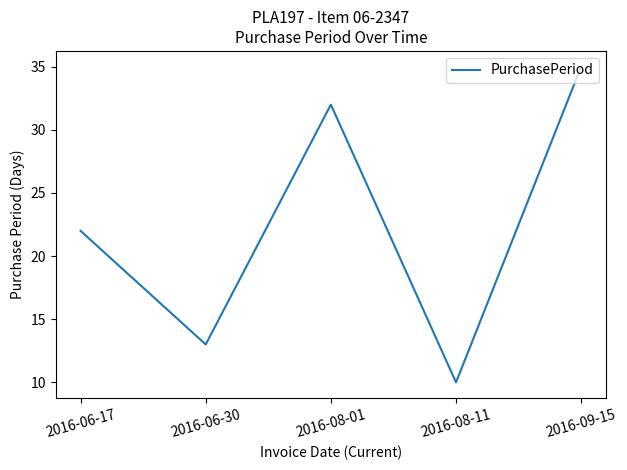

Count the number of data series in this chart.

1